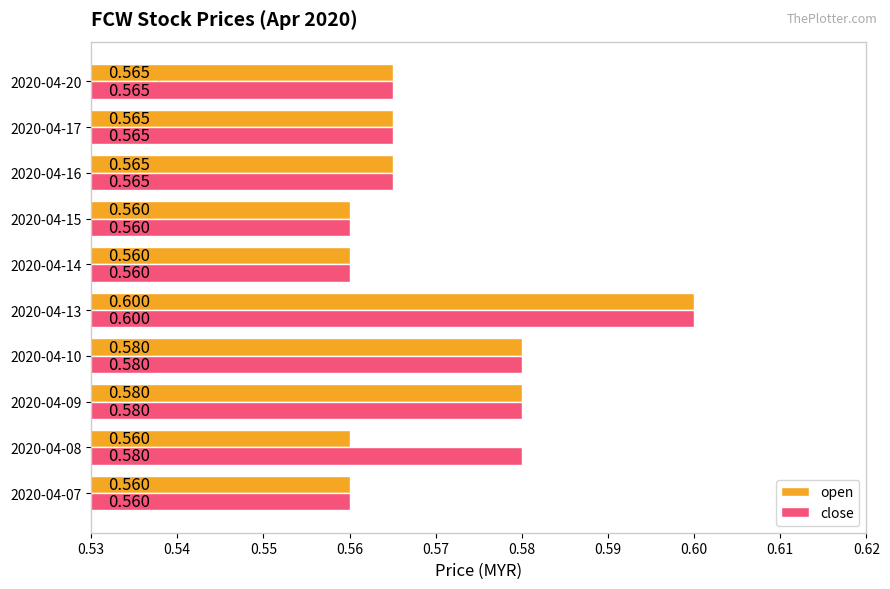

Which series has the largest total across all categories?

close